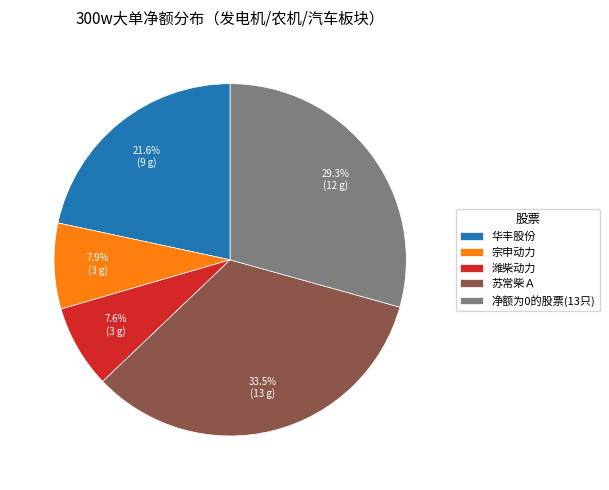

Is there a majority slice in this chart?

No